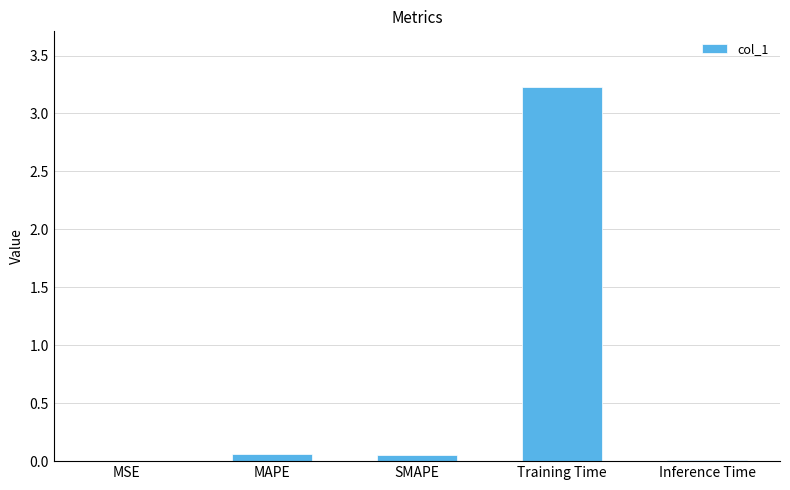

At which category does the chart reach its peak across all series?

Training Time